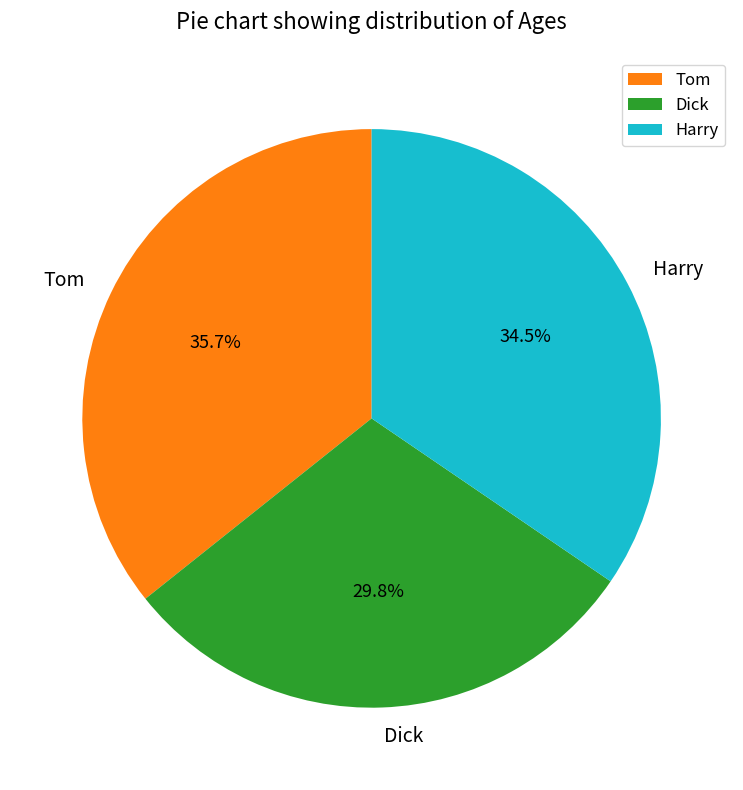

Do Harry and Dick together represent more than half of the pie?

Yes